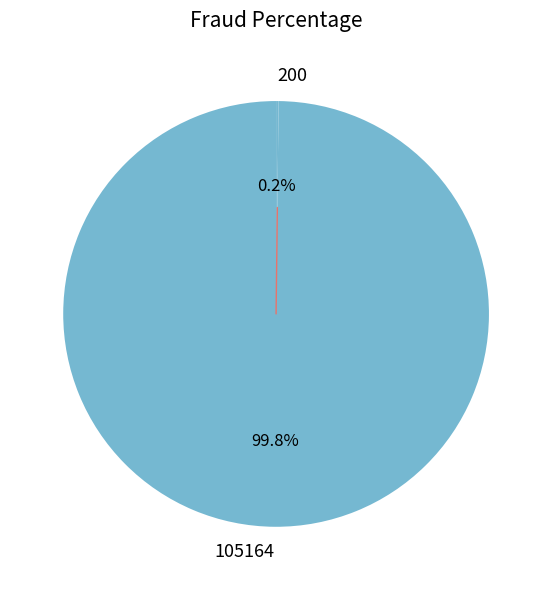

What portion of the pie excludes 105164?

0.2%